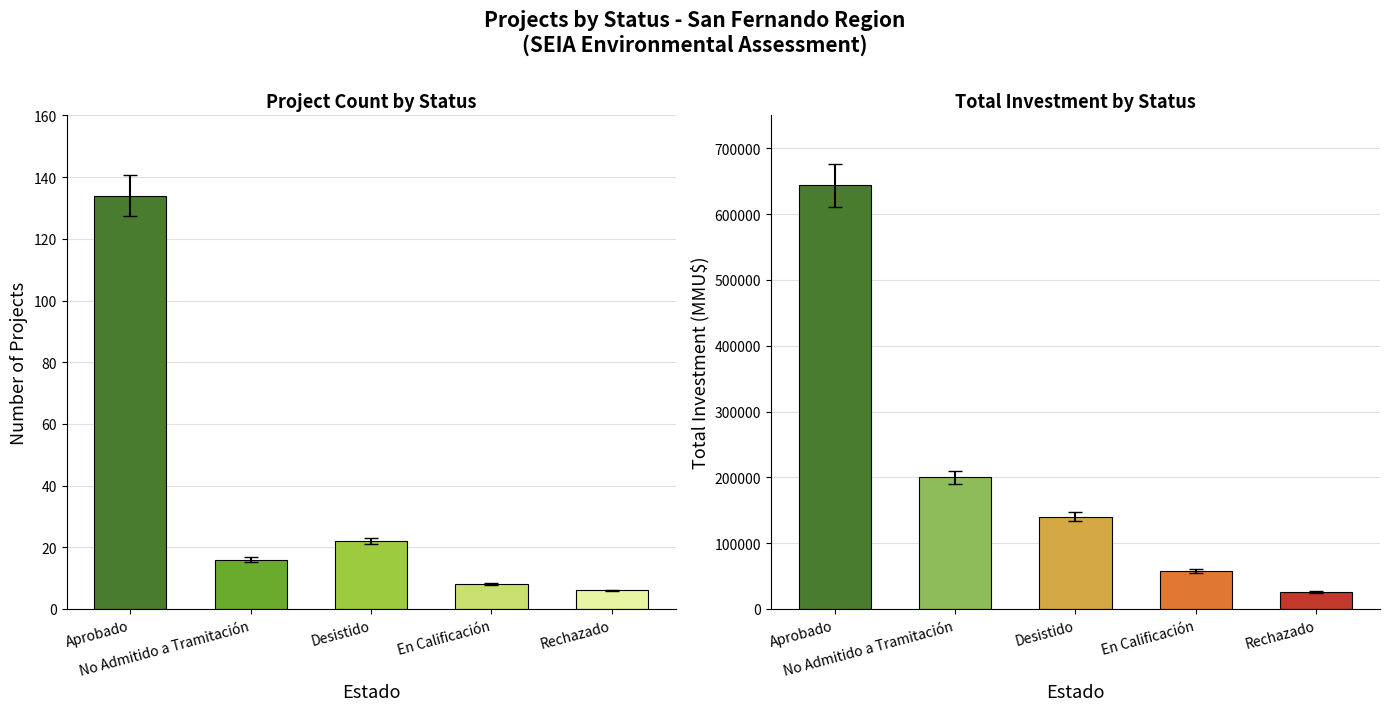

What is the change in value from En Calificación to Rechazado?

-2